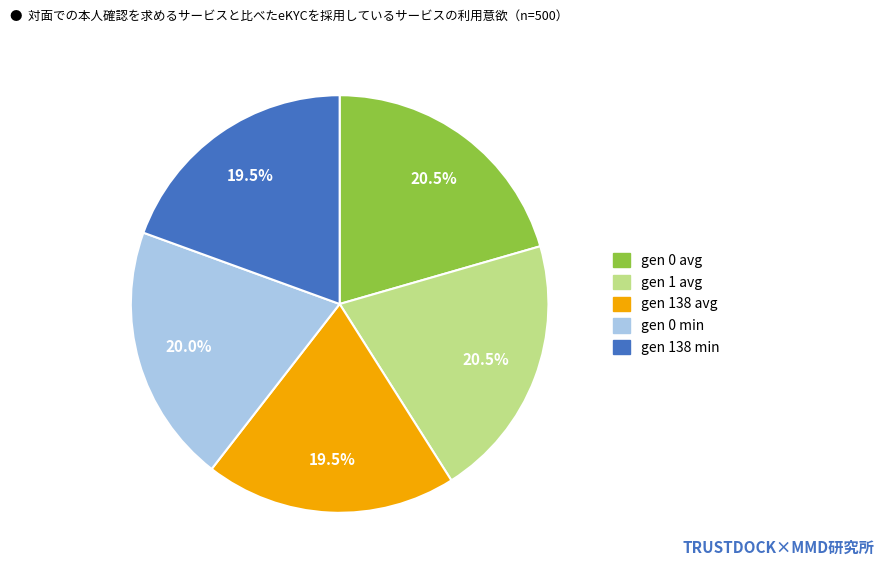

Which has a higher value, gen 0 avg or gen 138 min?

gen 0 avg